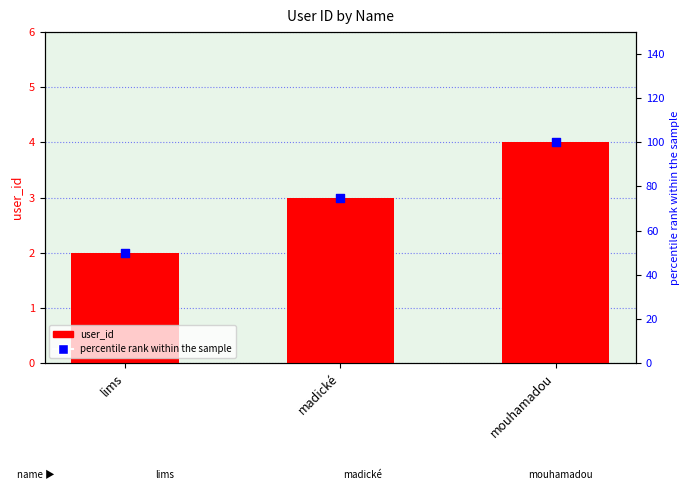

At which category is the sum across all series the highest?

mouhamadou